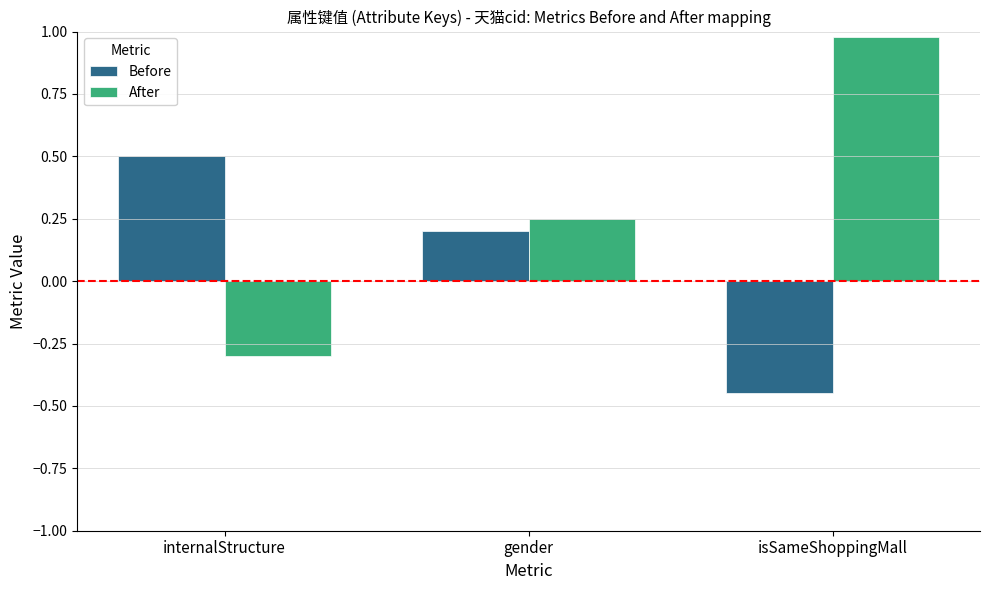

How many values in the Before series are below 0?

1